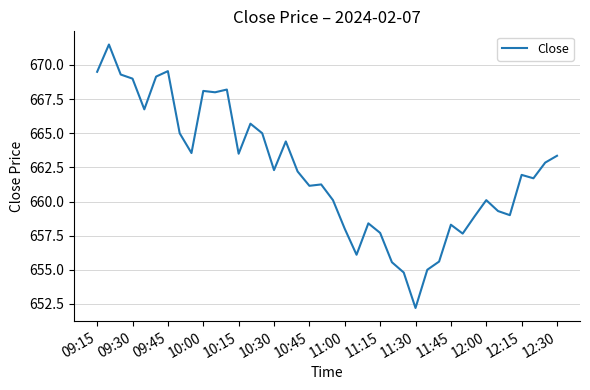

What is the greatest value displayed?

671.5